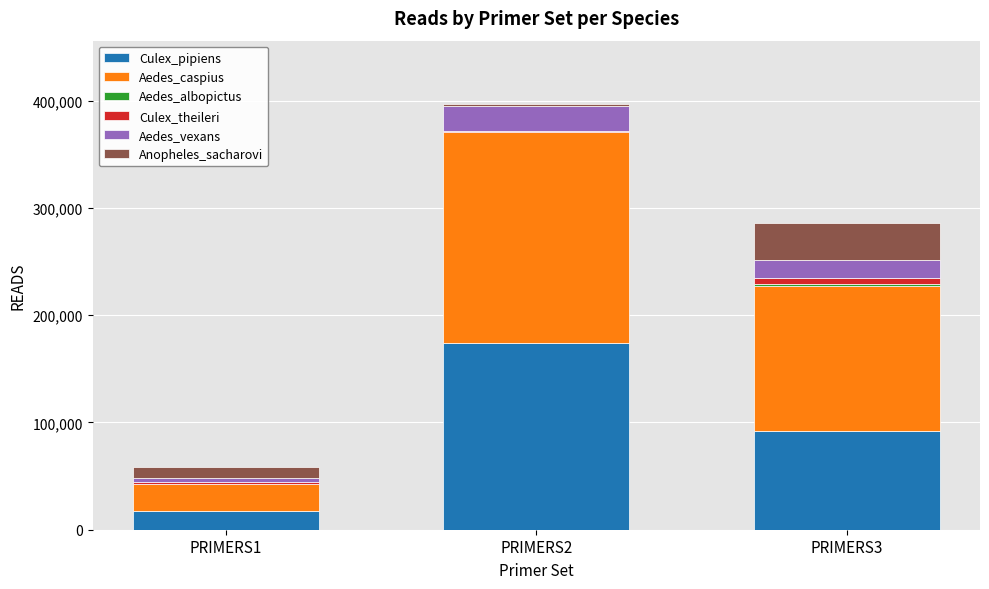

At which category is the sum across all series the highest?

PRIMERS2